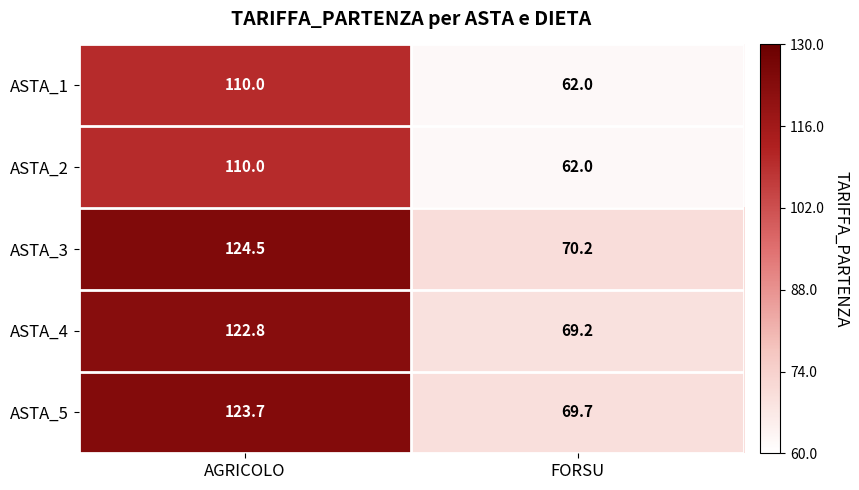

What is the spread (max minus min) of values at FORSU?

8.2